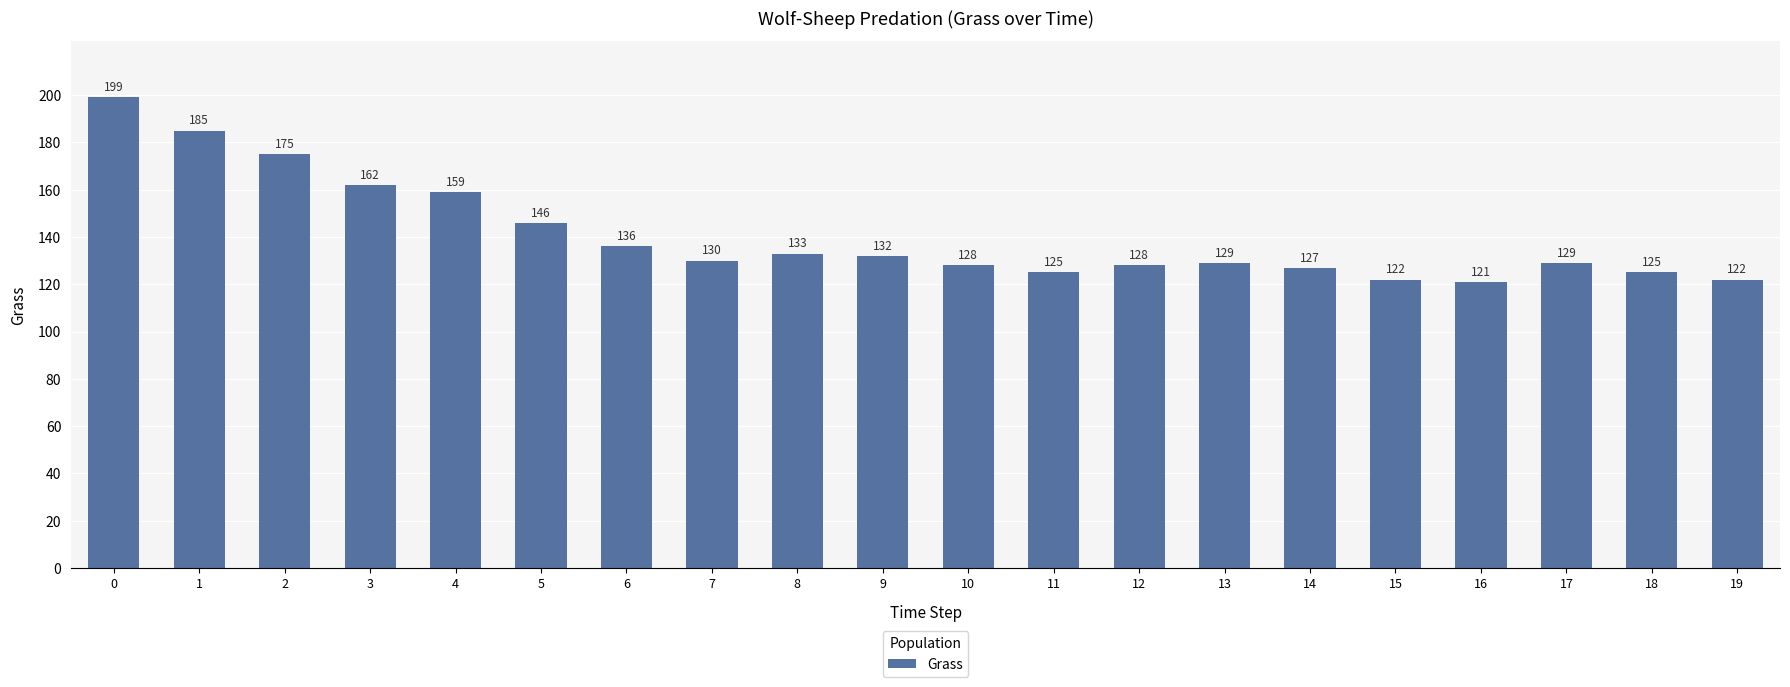

What is the value of the 12th bar from the left?

125